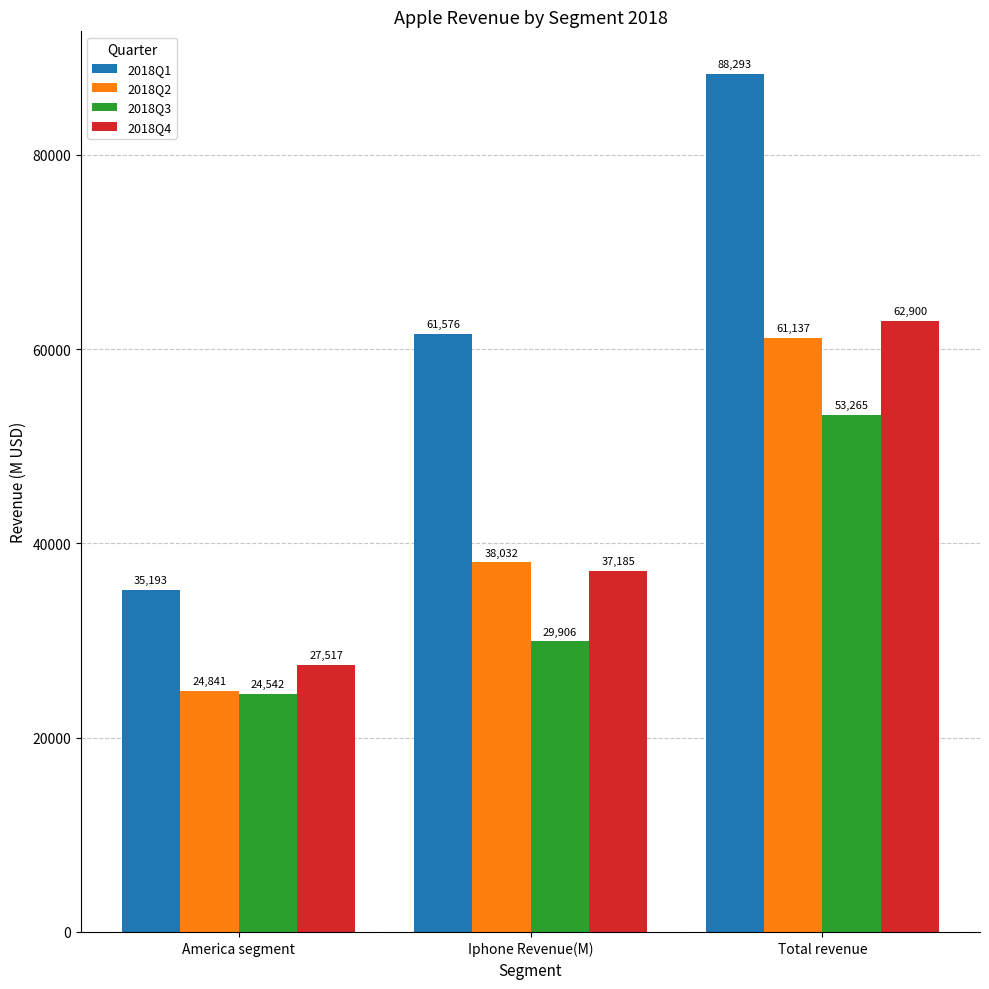

At which category is the sum across all series the highest?

Total revenue